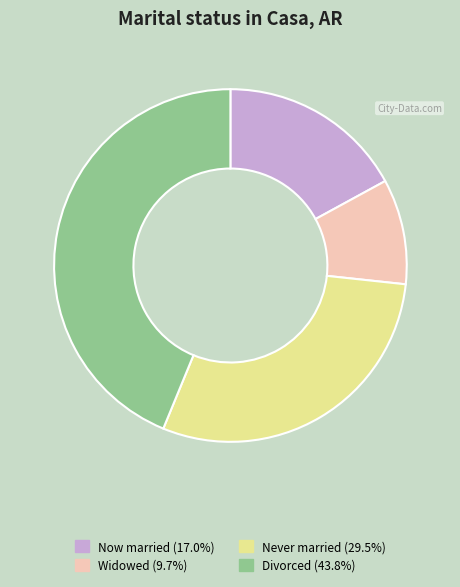

Is there any slice that represents more than half of the pie?

No